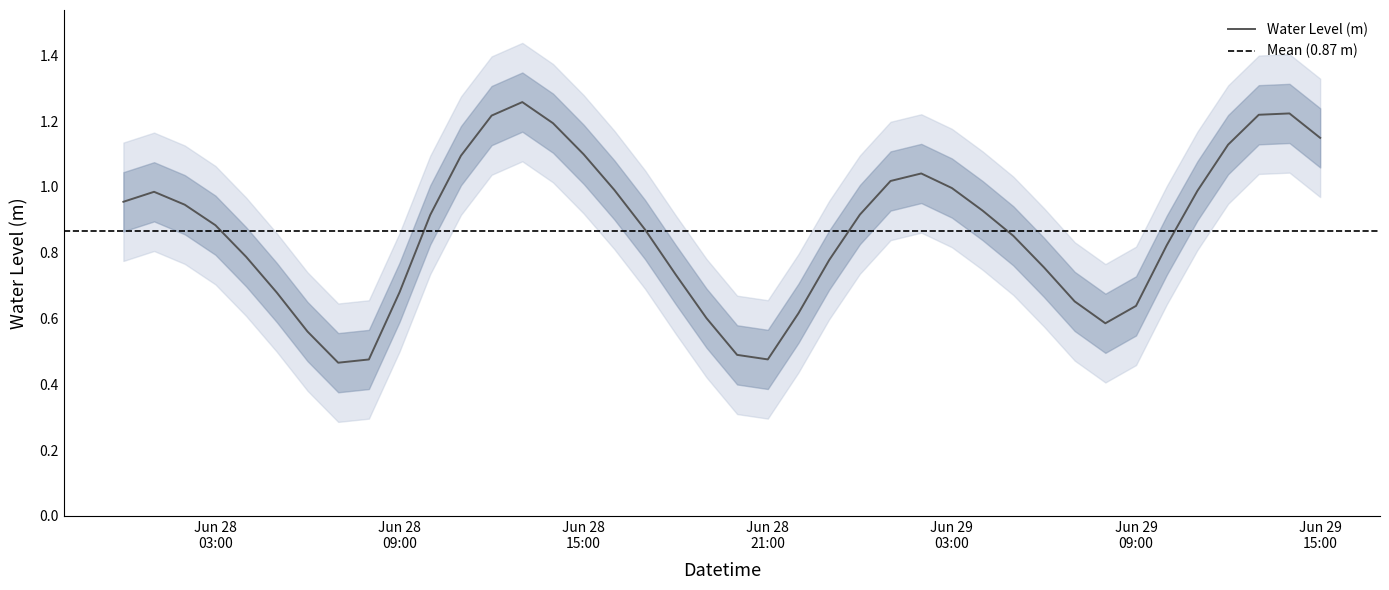

The chart shows a value of 0.6 at 2024-06-28 06:00:00. True or false?

True